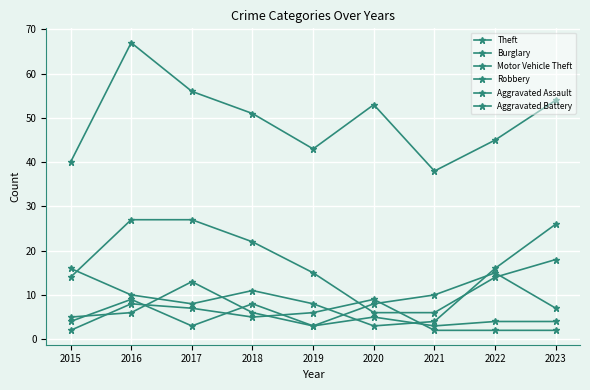

What is the difference between the Aggravated Battery values at 2019 and 2017?

1